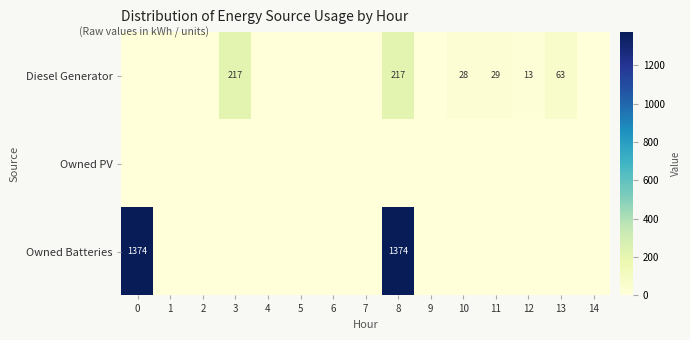

The value of Owned Batteries at 8 is 2257. True or false?

False